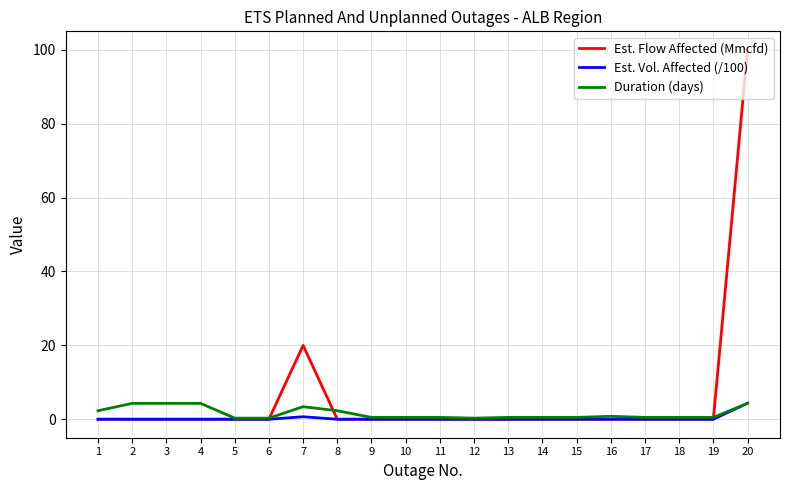

What is the sum of the Est. Flow Affected (Mmcfd) values at 20 and 18?

100.0